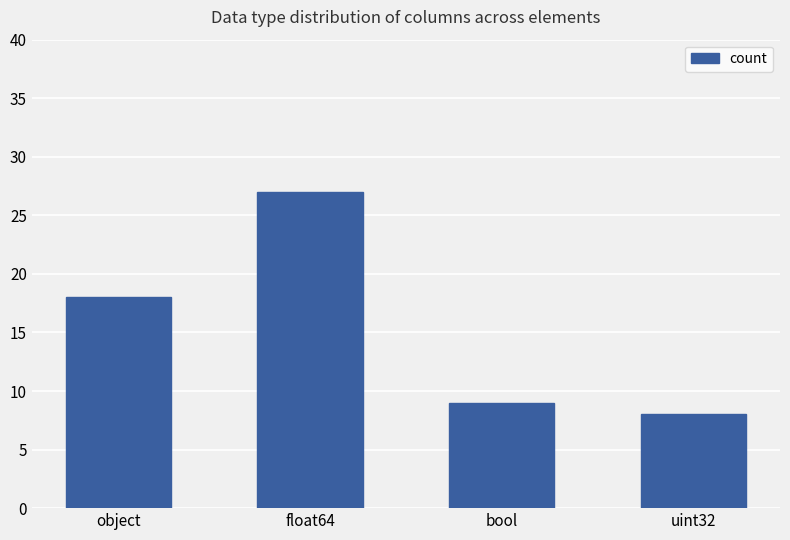

What is the label of the 2nd bar from the right?

bool